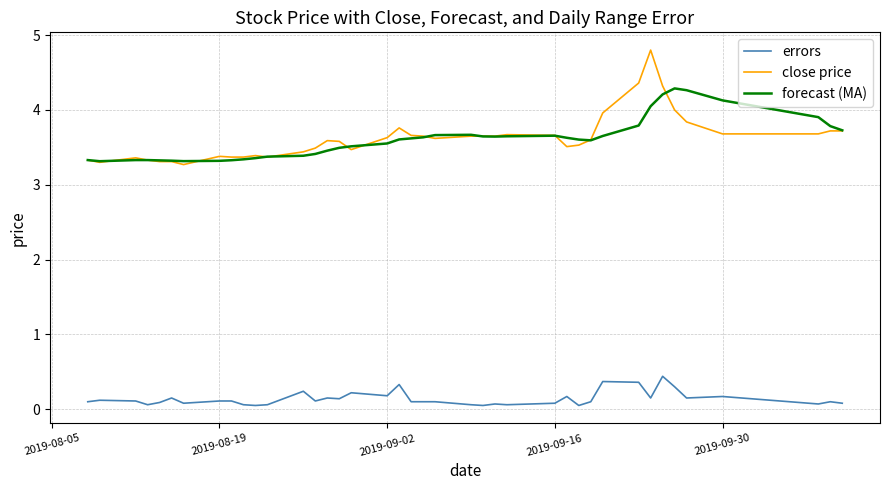

Which series has the largest range (max minus min)?

close price